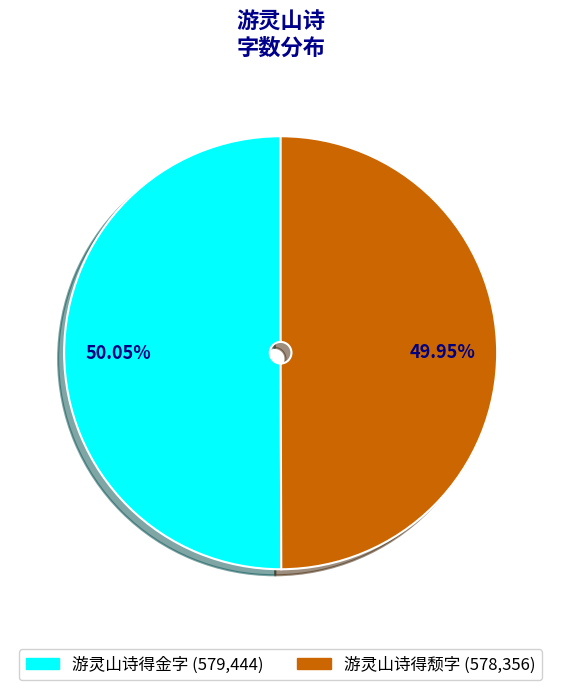

Does any single category account for the majority?

Yes